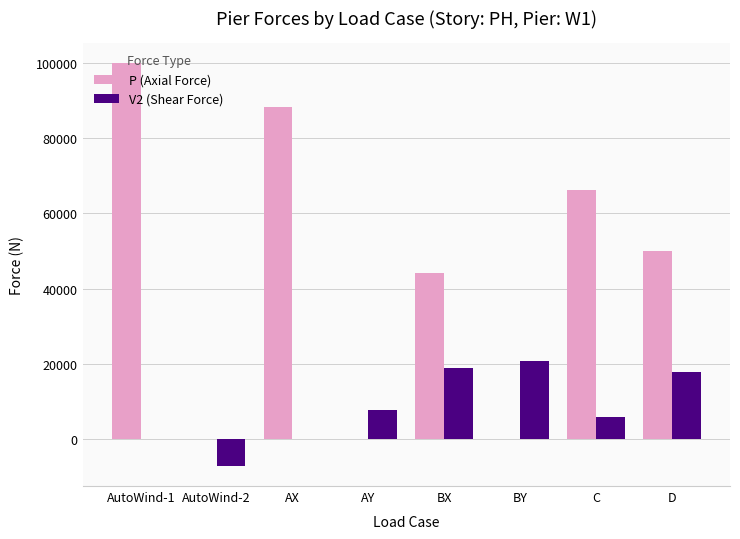

What is the sum of the V2 (Shear Force) values at BX and D?

36636.8